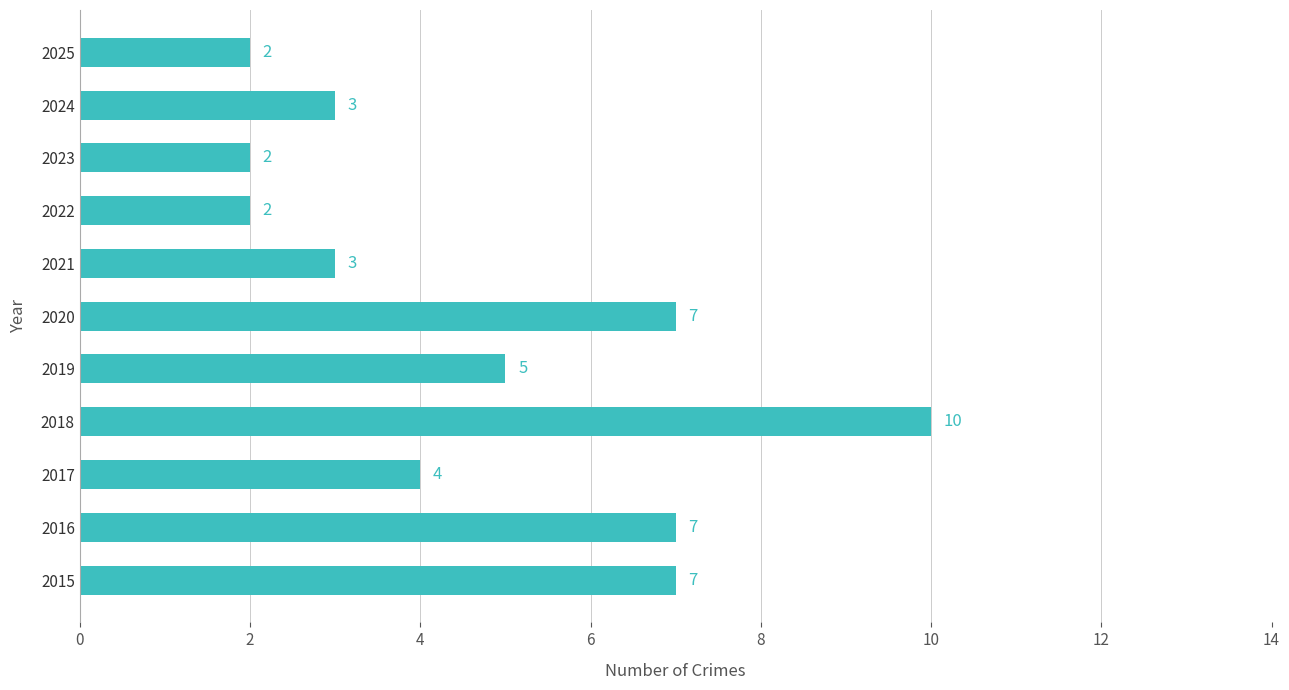

The value at 2024 is 3. True or false?

True